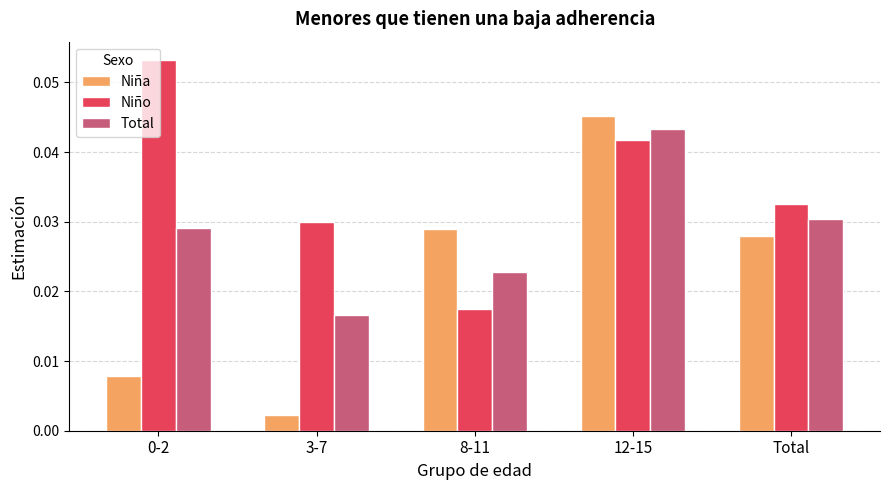

At which category is the sum across all series the highest?

12-15